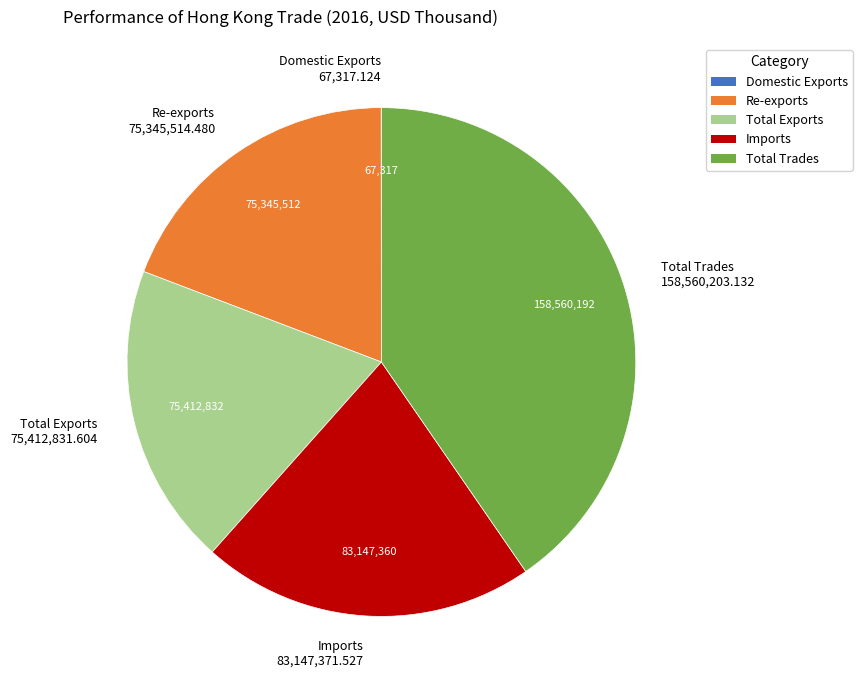

Between Imports and Re-exports, which is larger?

Imports